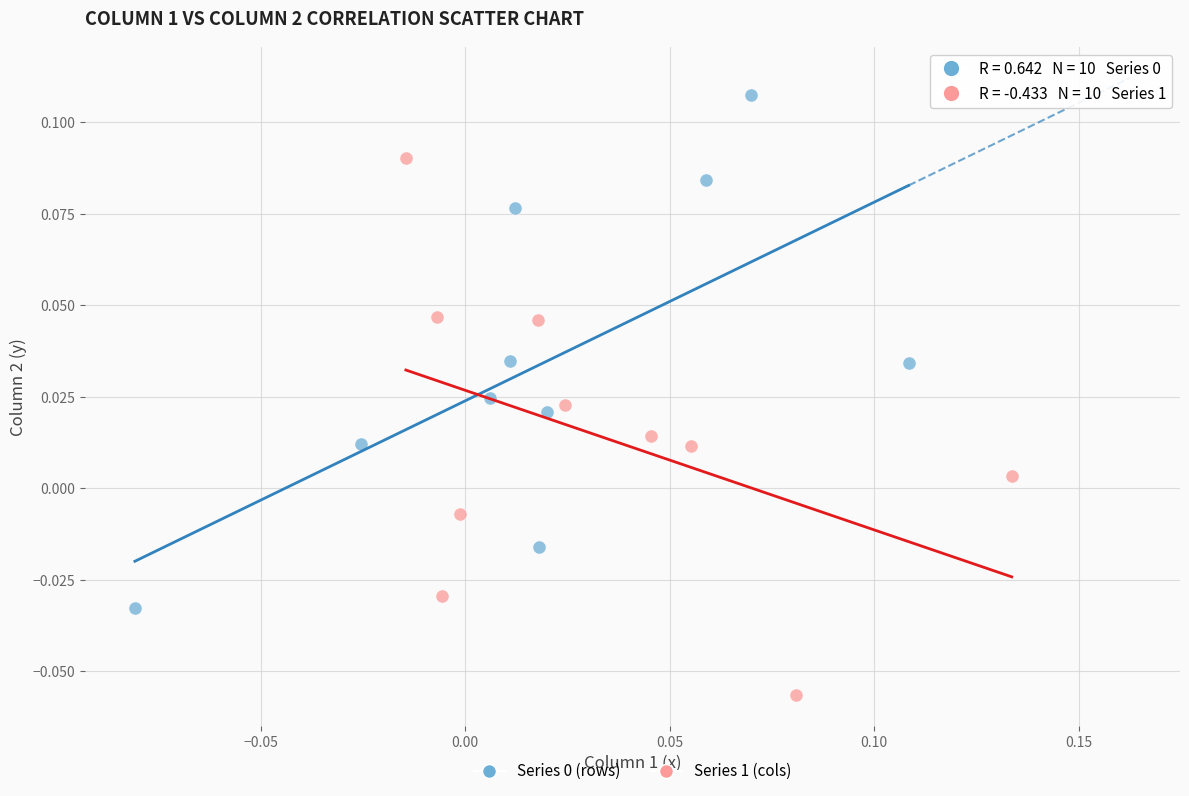

Which series reaches the minimum Y coordinate?

Series 1 (cols)